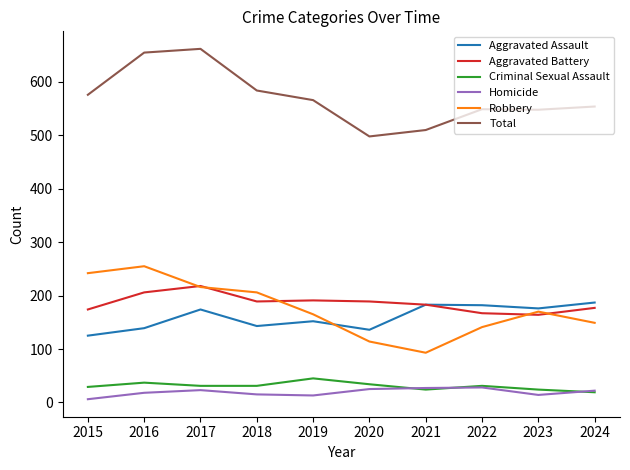

Is the value of Total at 2018 greater than the value of Aggravated Battery at 2020?

Yes